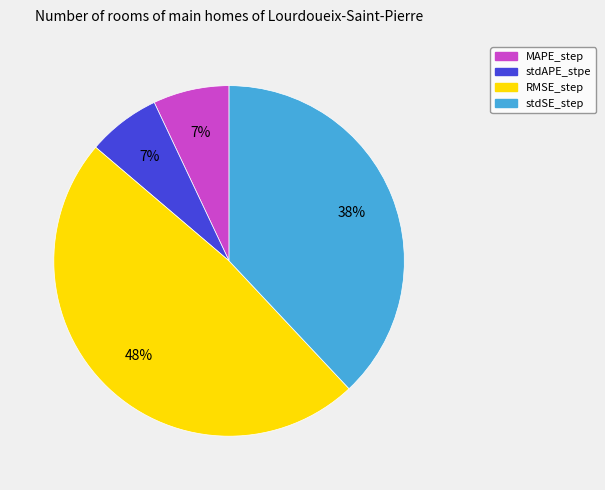

What percentage is the stdSE_step slice, to the nearest percent?

38%